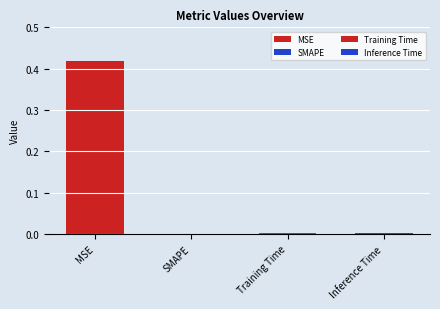

The chart shows a value of 0.2 at SMAPE. True or false?

False